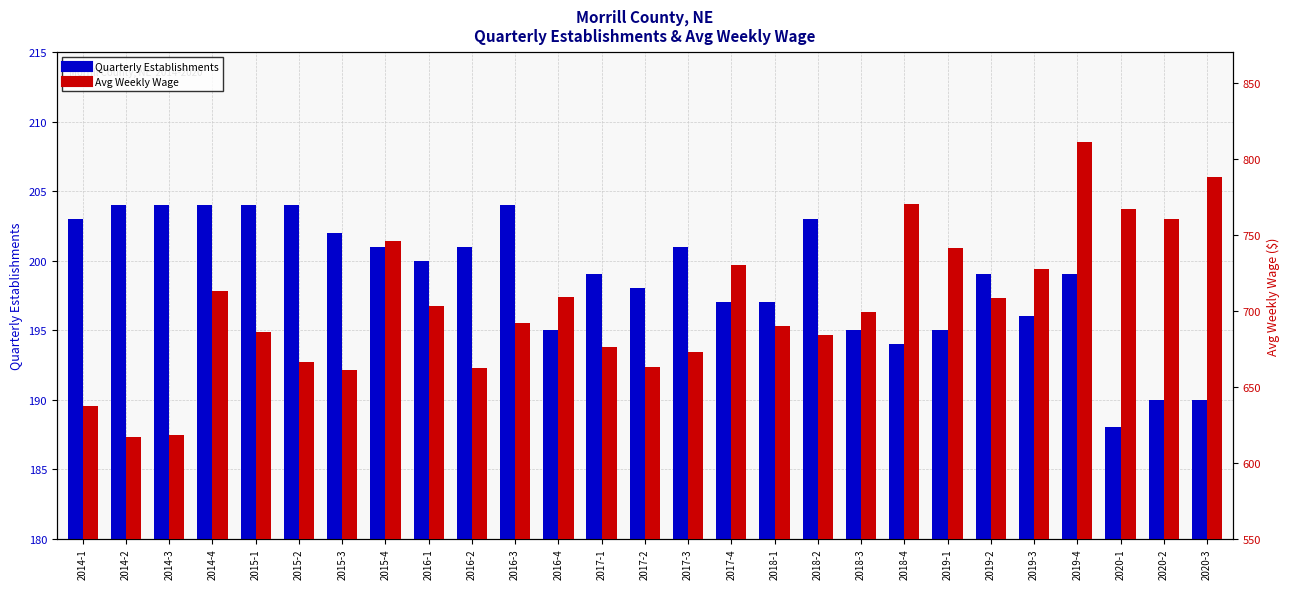

What is the sum of the Quarterly Establishments values at 2019-4 and 2020-2?

389